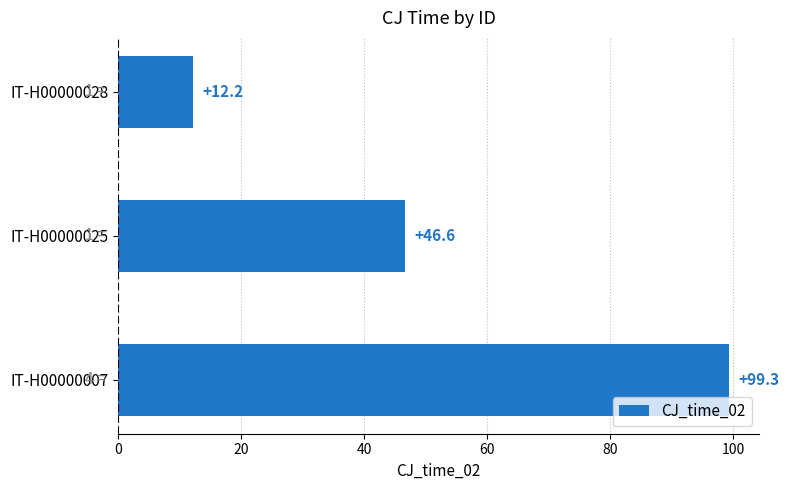

Count the number of data series in this chart.

1